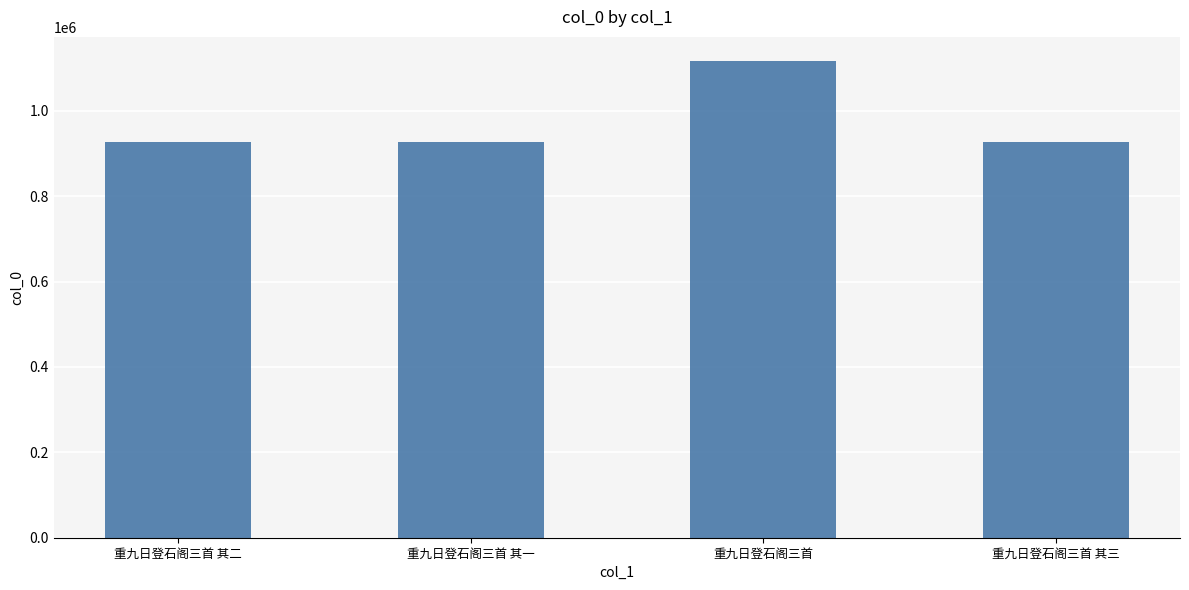

What value does the data have at 重九日登石阁三首 其三?

927155